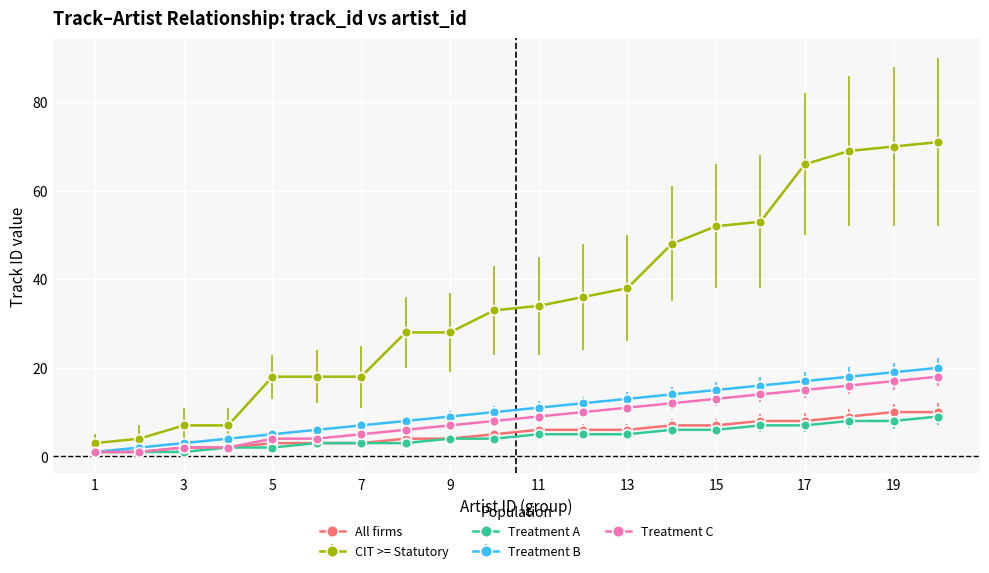

Which series has the widest spread of values?

CIT >= Statutory